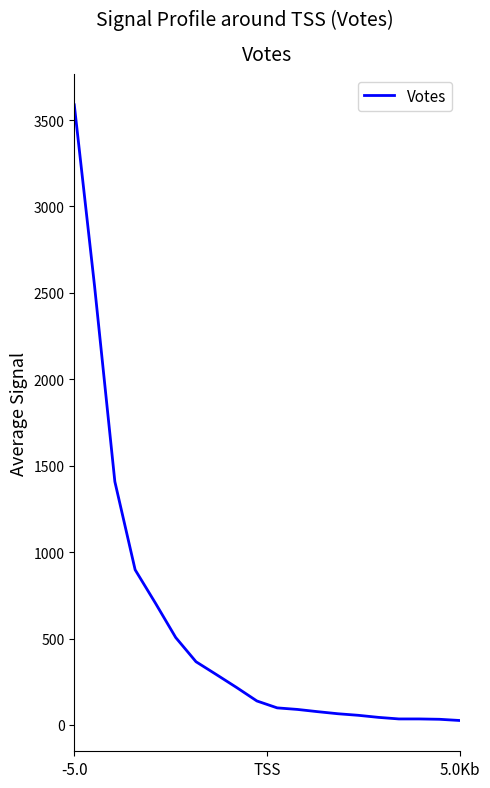

Count the number of data series in this chart.

1